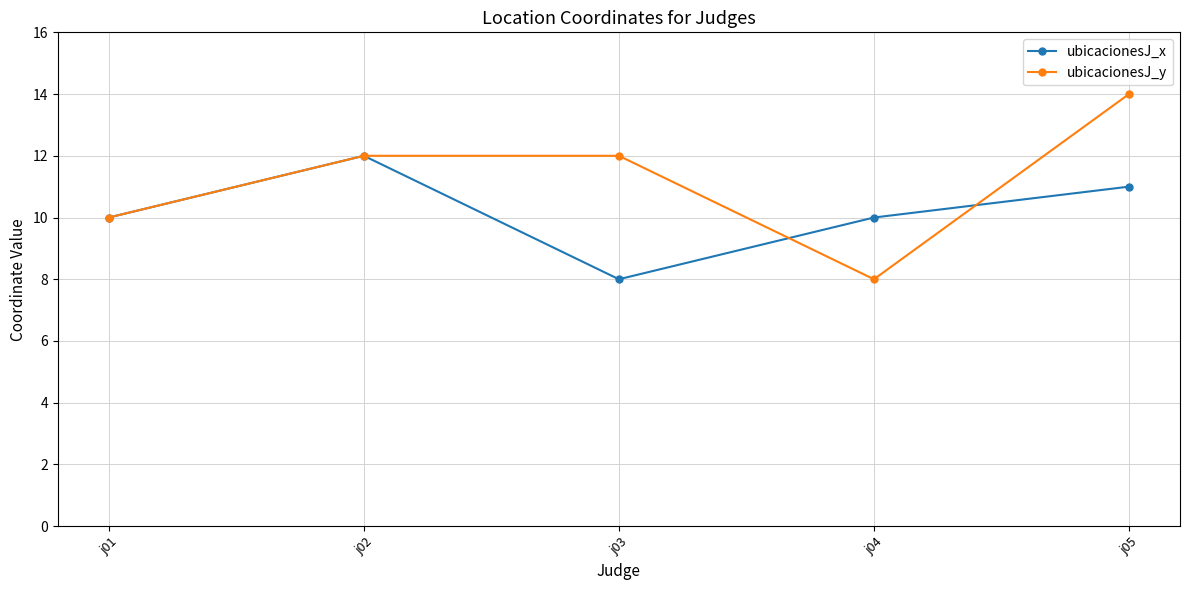

Reading right to left, list all the values displayed in this chart.

ubicacionesJ_x: 11	10	8	12	10
ubicacionesJ_y: 14	8	12	12	10